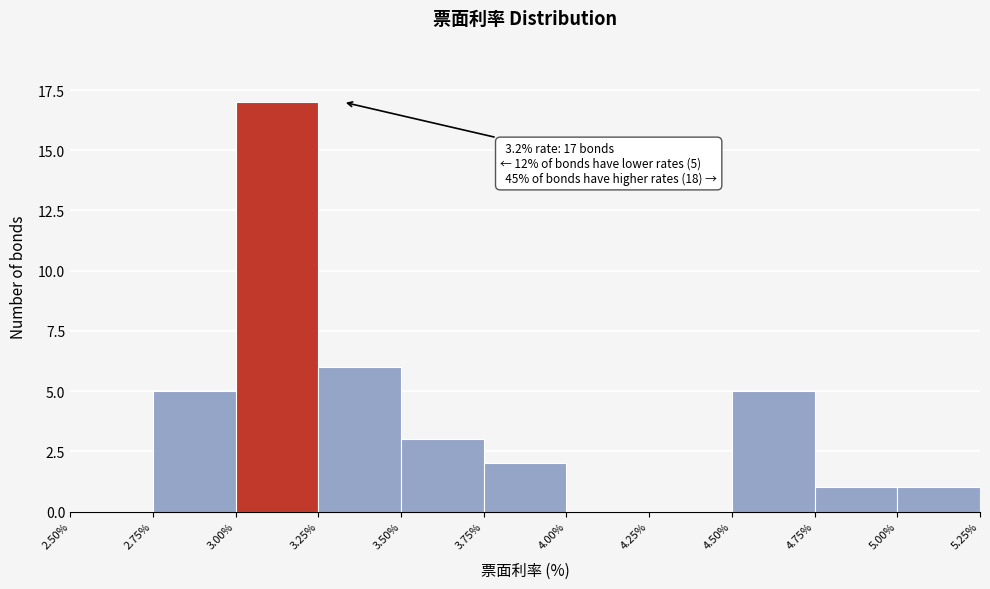

Which range on the x-axis has the tallest bar?

3.00% to 3.25%